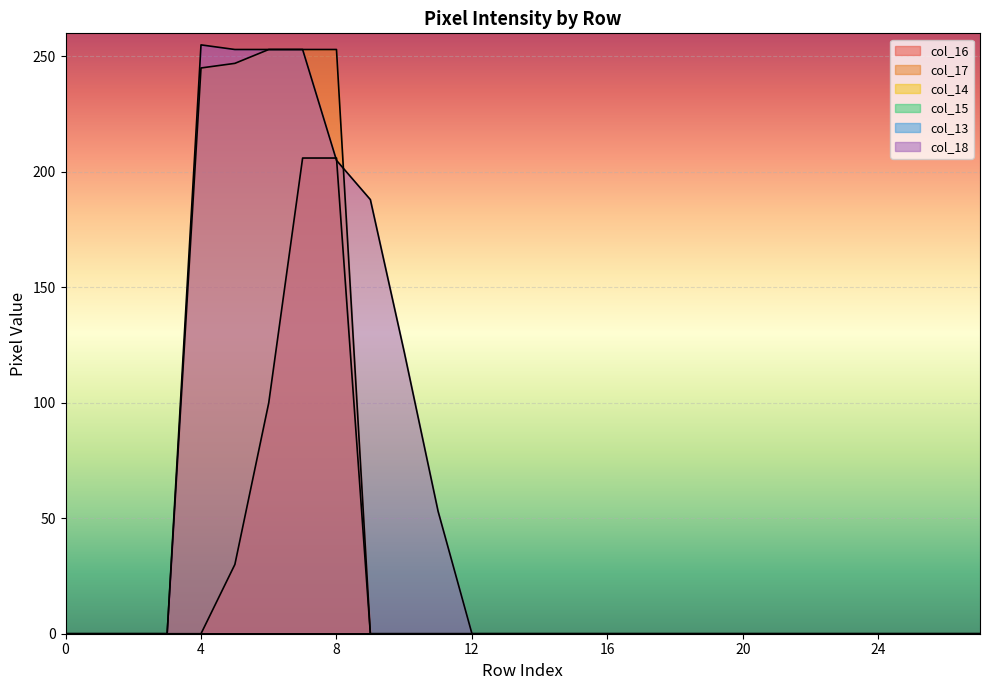

Rank the series by their average value, from highest to lowest.

col_18, col_17, col_16